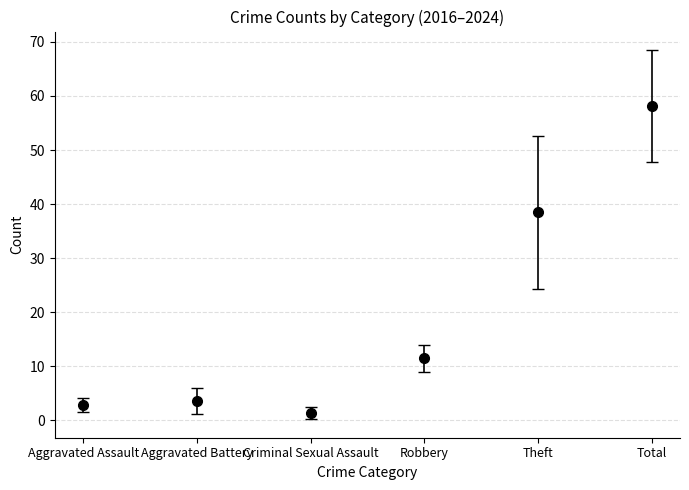

What is the sum of all values?

116.0